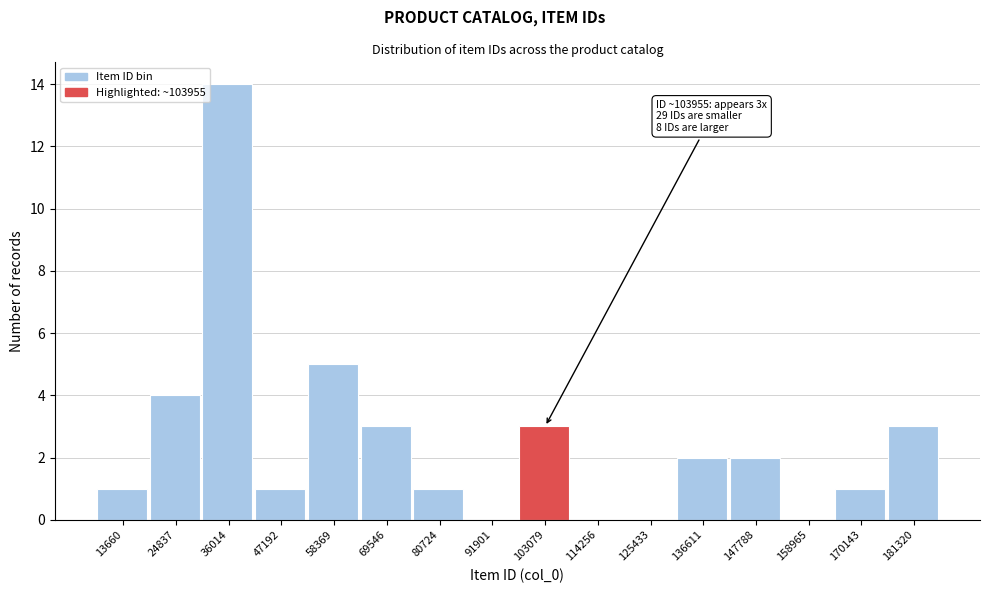

Reading right to left, transcribe all the data shown in this chart.

181320=3	170143=1	158965=0	147788=2	136611=2	125433=0	114256=0	103079=3	91901=0	80724=1	69546=3	58369=5	47192=1	36014=14	24837=4	13660=1